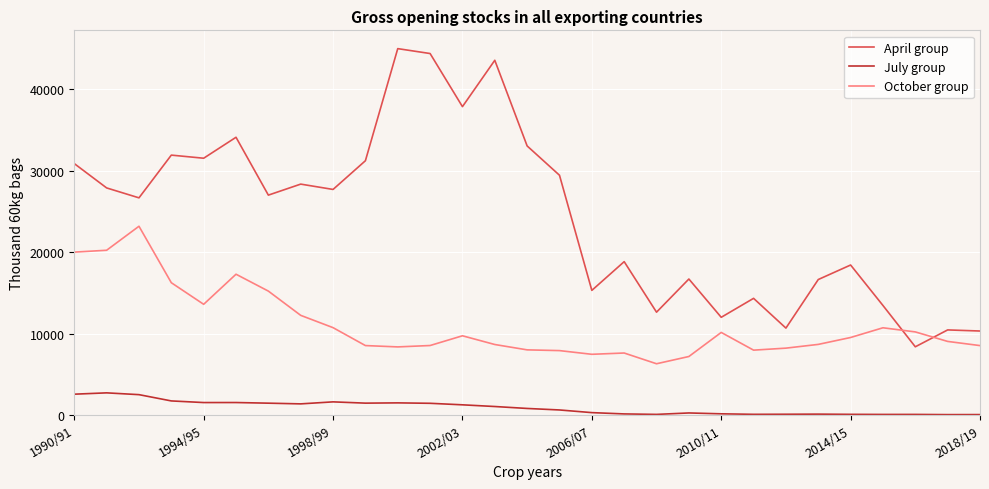

How many times do April group and October group cross each other?

2